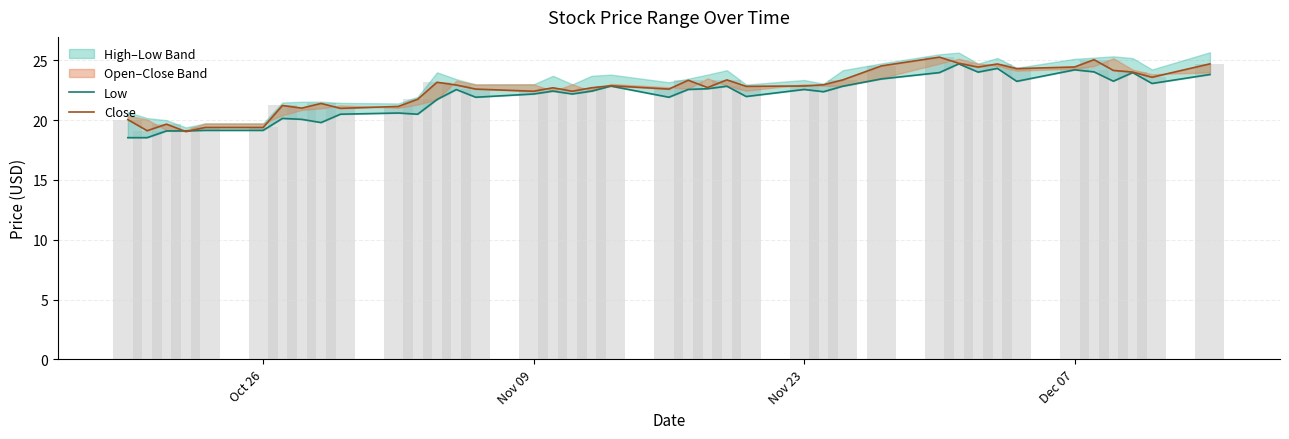

Which series has the largest total across all categories?

Close